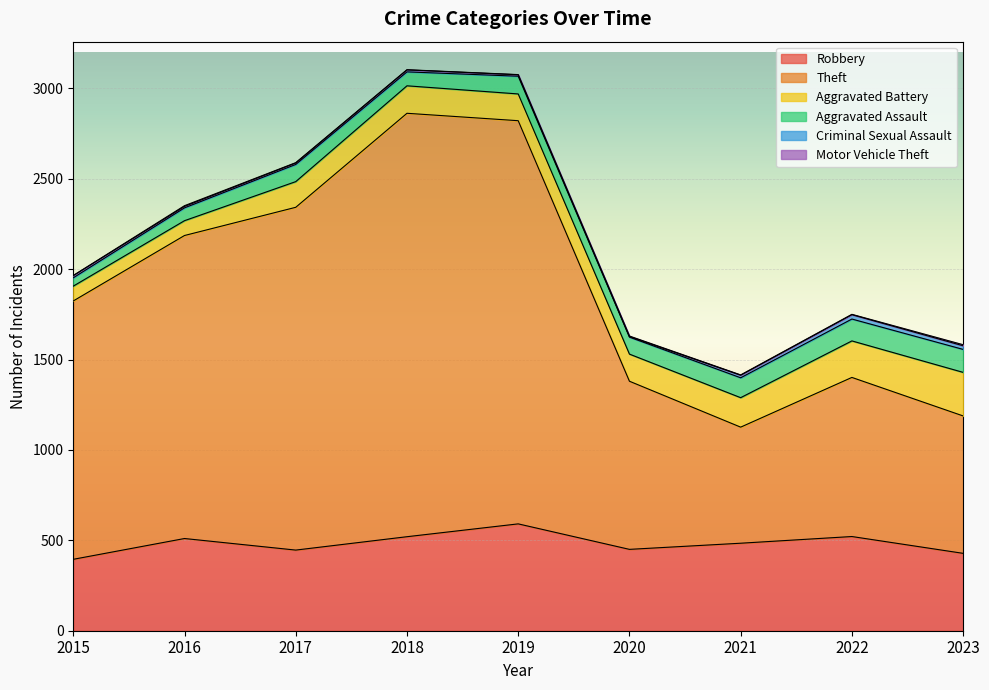

How many data points does each series have?

9